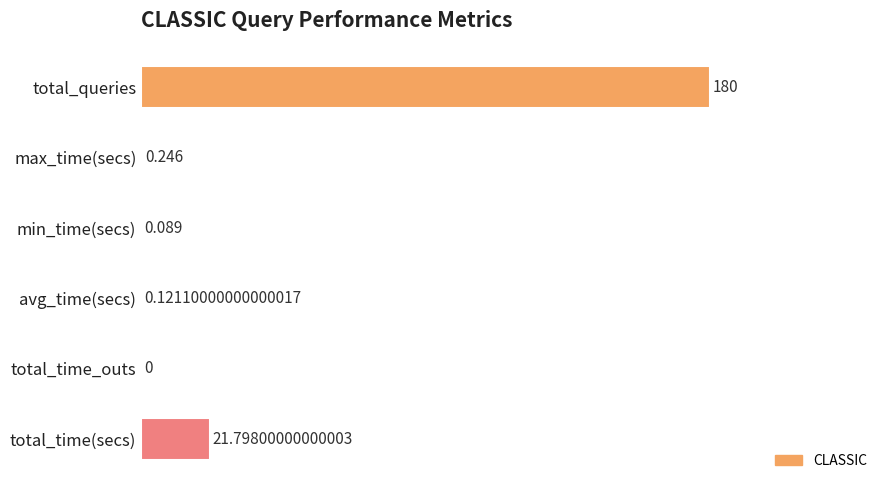

At which label is the value closest to 50?

total_time(secs)